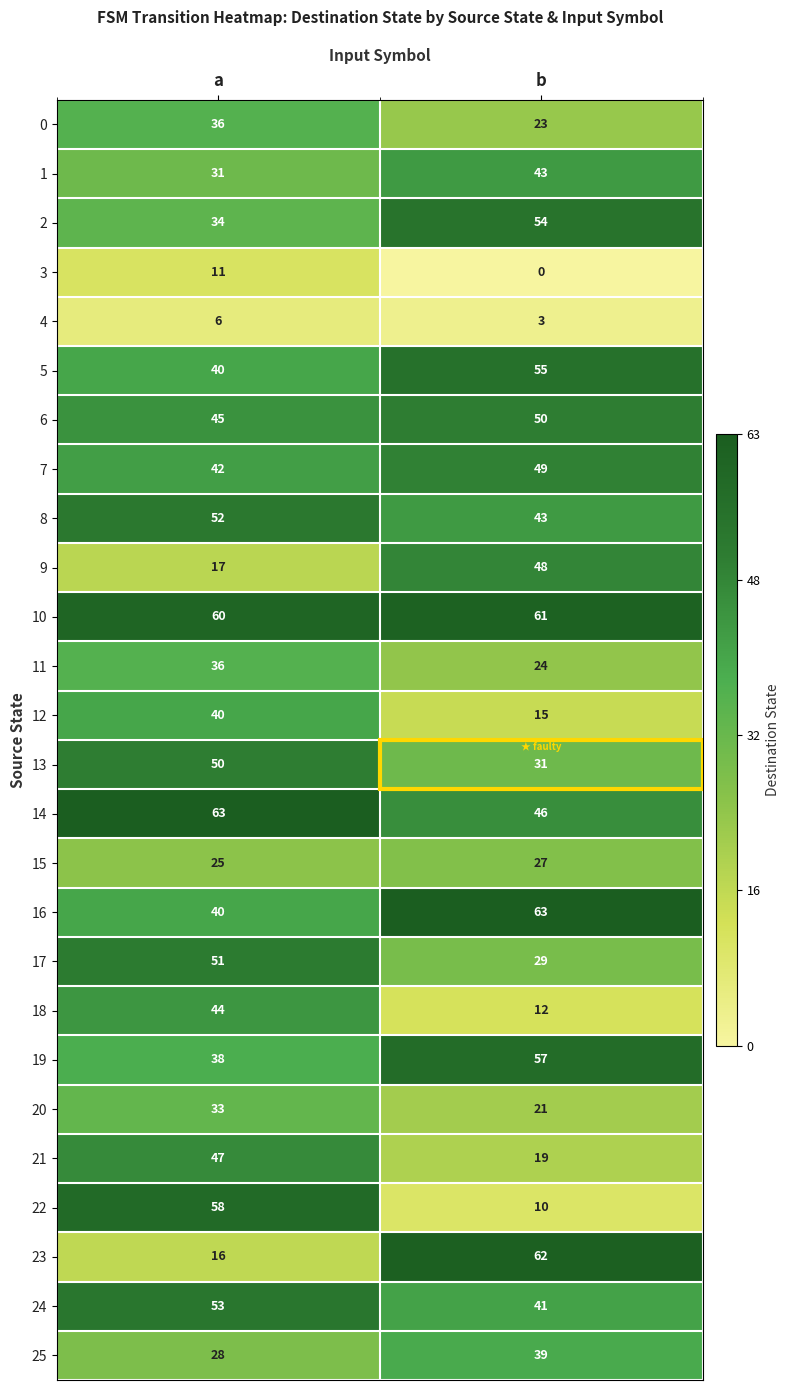

What is the minimum value for 25?

28